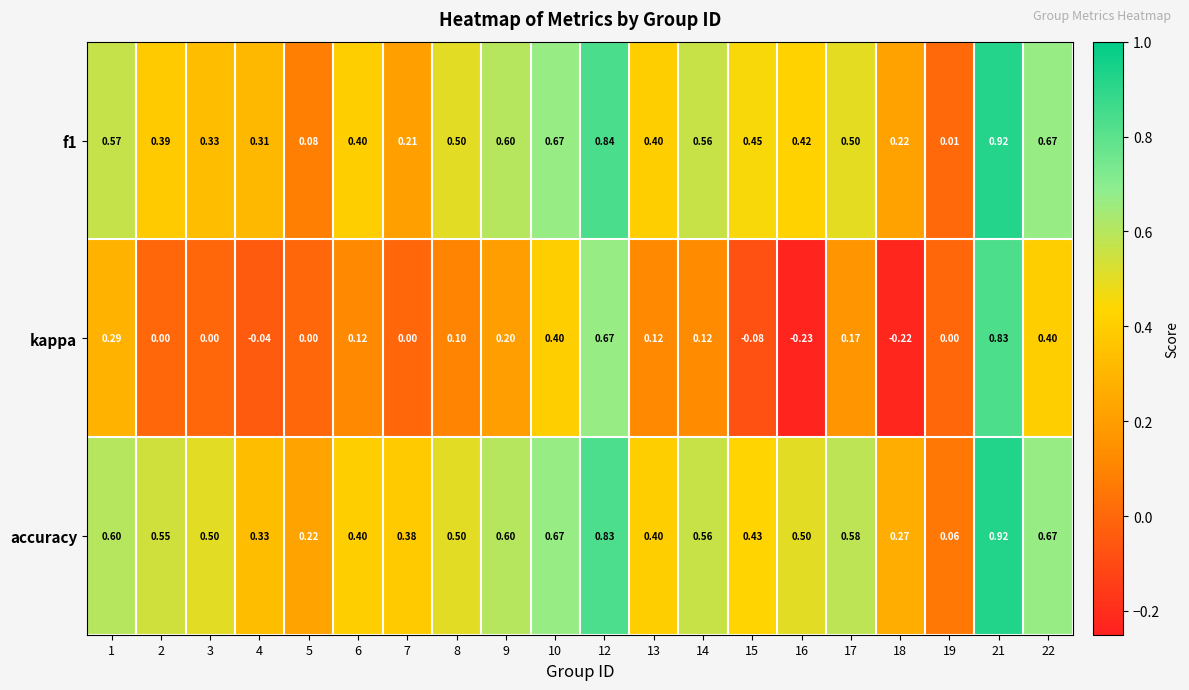

Which series has the largest range (max minus min)?

kappa